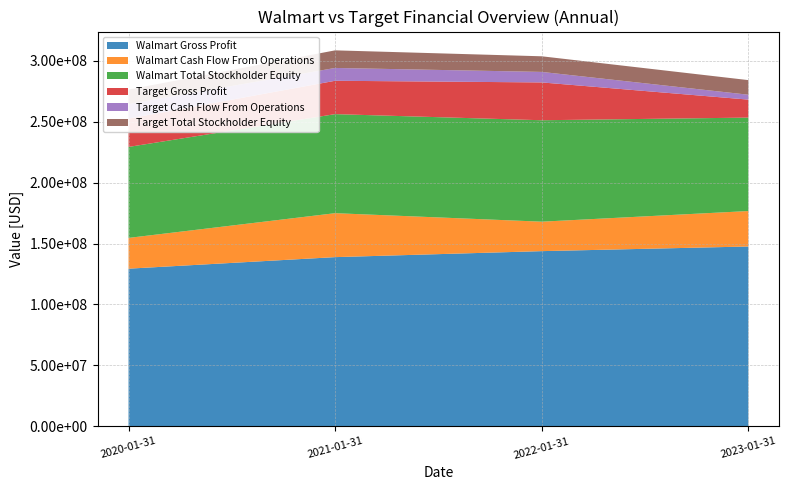

Reading right to left, transcribe all the data shown in this chart.

Walmart Gross Profit: 2023-01-31=147568000	2022-01-31=143754000	2021-01-31=138836000	2020-01-31=129359000
Walmart Cash Flow From Operations: 2023-01-31=29101000	2022-01-31=24181000	2021-01-31=36074000	2020-01-31=25255000
Walmart Total Stockholder Equity: 2023-01-31=76693000	2022-01-31=83253000	2021-01-31=81298000	2020-01-31=74669000
Target Gross Profit: 2023-01-31=14756800	2022-01-31=31042000	2021-01-31=27384000	2020-01-31=23248000
Target Cash Flow From Operations: 2023-01-31=4018000	2022-01-31=8625000	2021-01-31=10525000	2020-01-31=11990000
Target Total Stockholder Equity: 2023-01-31=11990000	2022-01-31=12827000	2021-01-31=14440000	2020-01-31=11833000